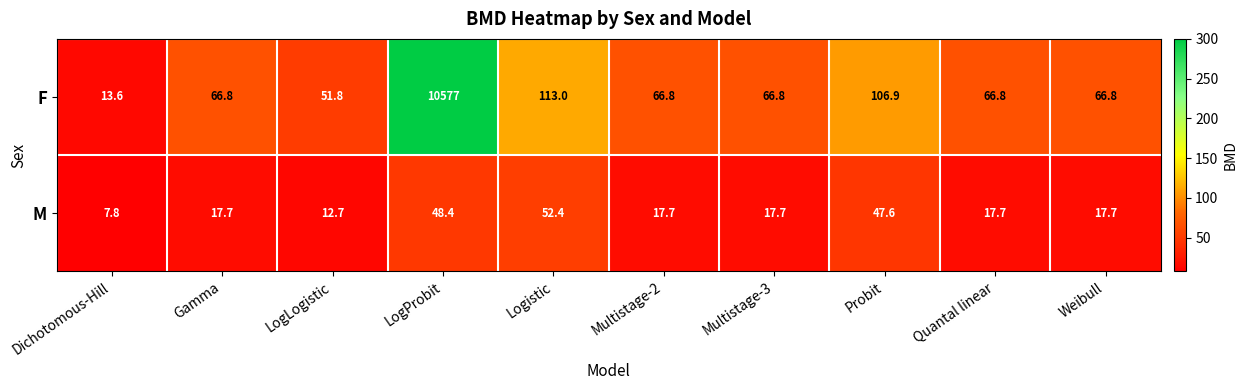

At which category does the chart reach its minimum across all series?

Dichotomous-Hill